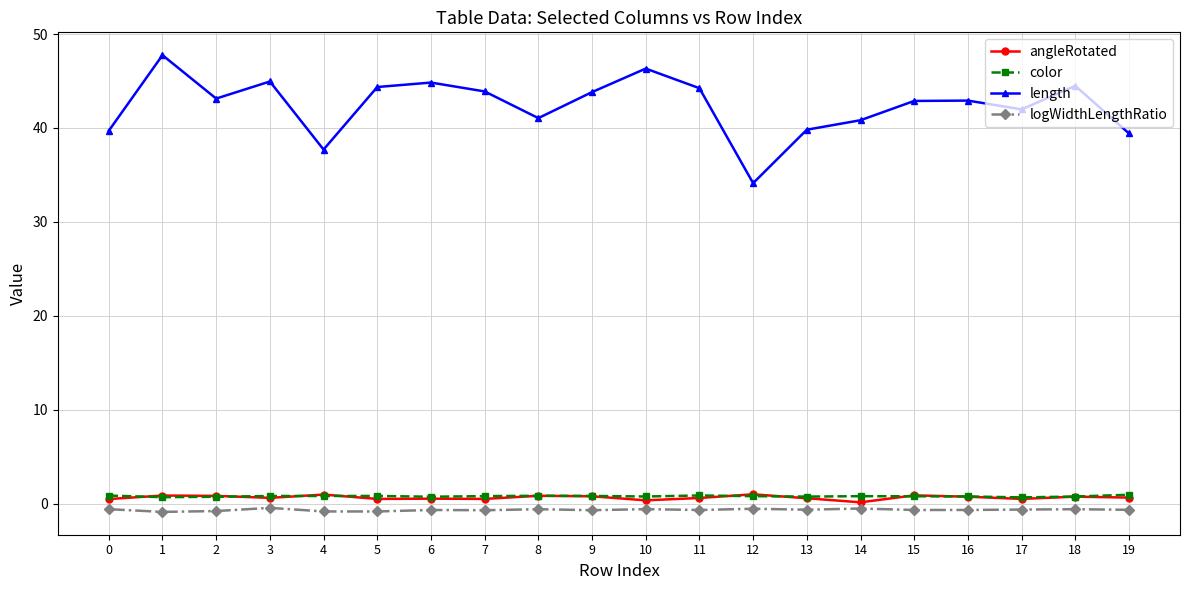

At which label does length reach its minimum?

12